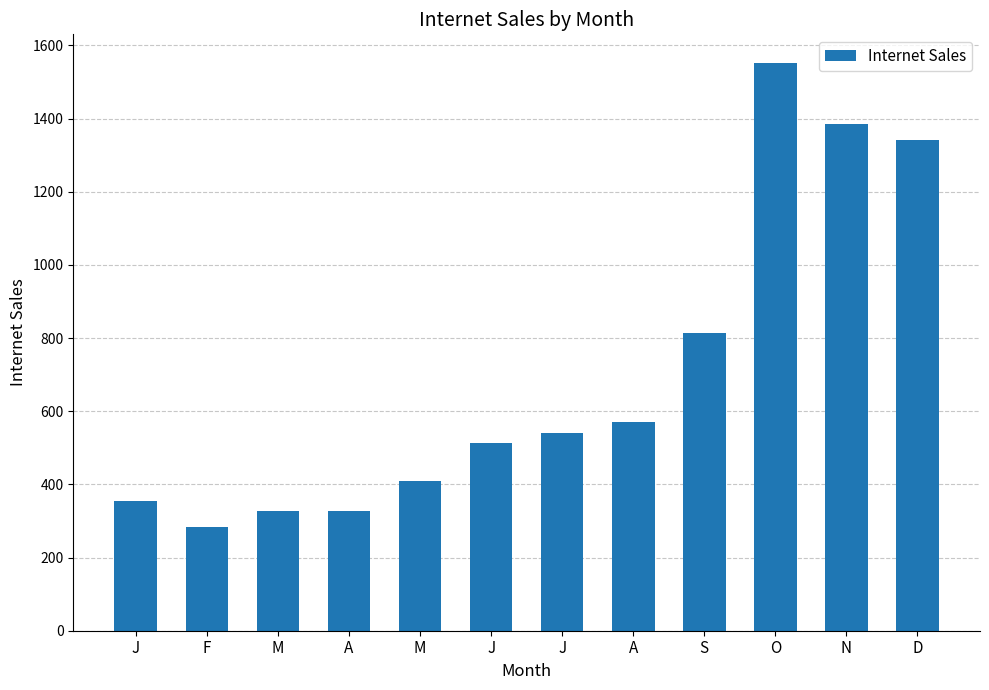

What is the difference between the maximum and second lowest values?

1226.5